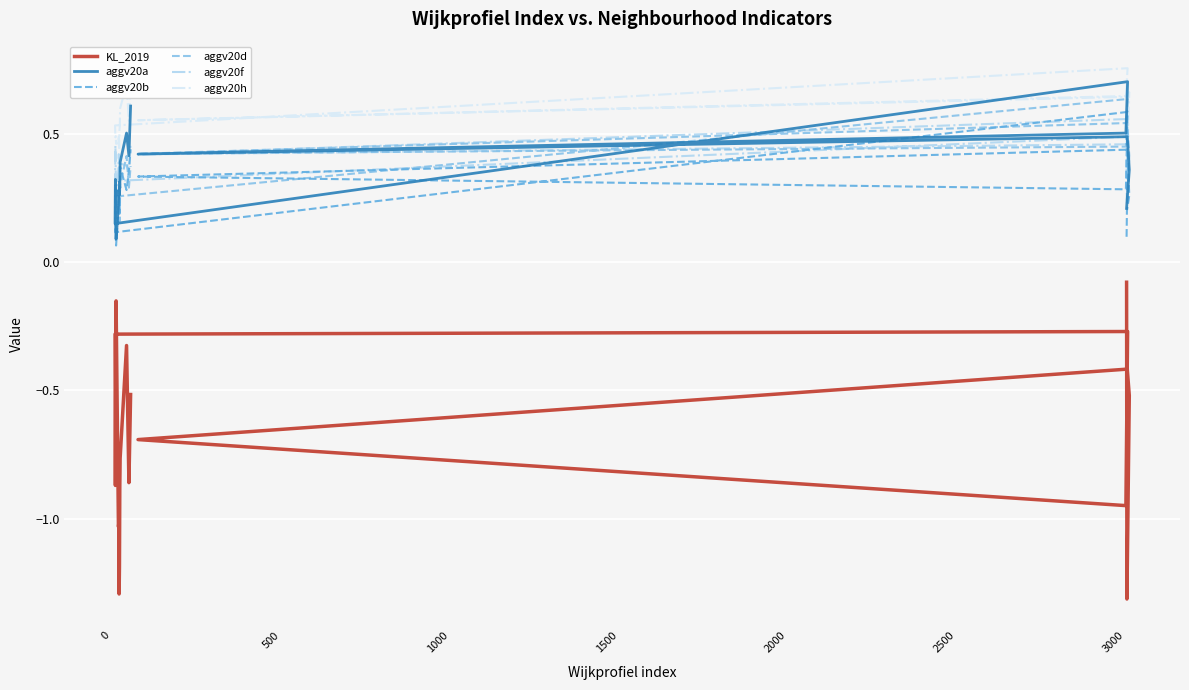

What is the average value of the aggv20f series?

0.4